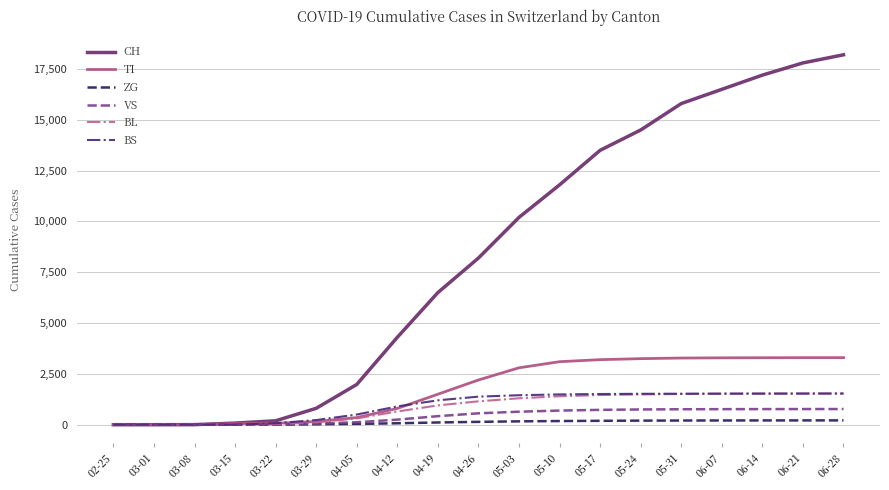

What is the maximum value shown in the chart?

18200